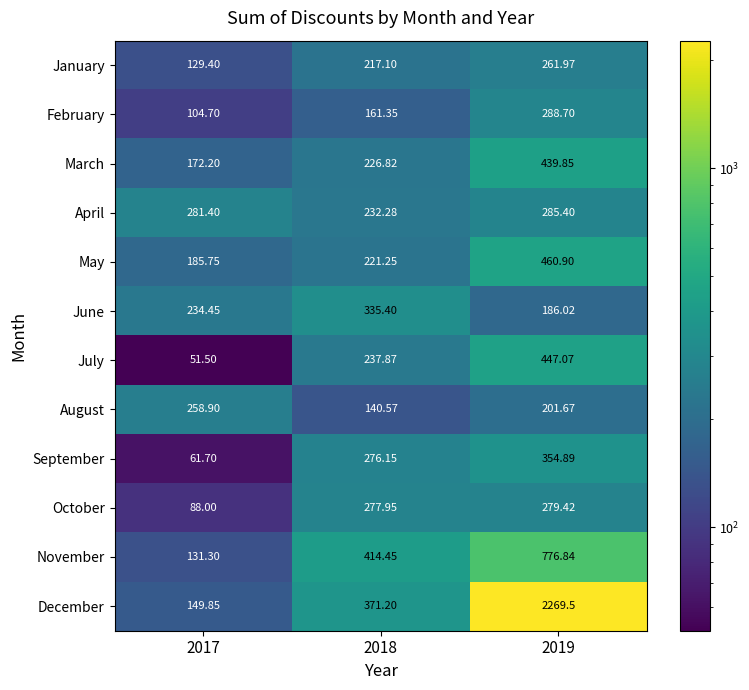

Rank the series by their maximum value, from highest to lowest.

December, November, May, July, March, September, June, February, April, October, January, August